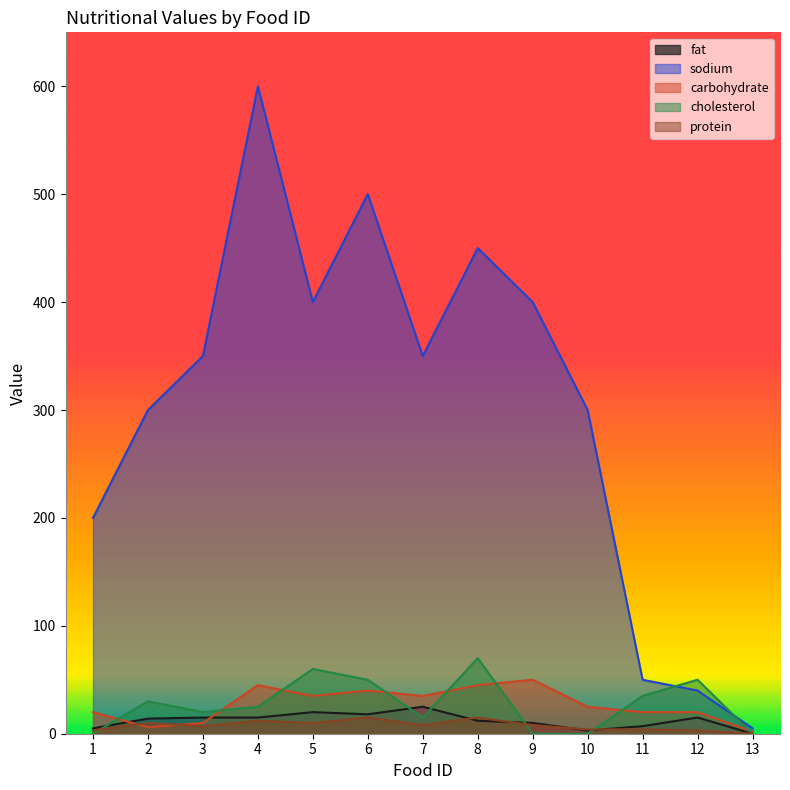

What are all the series names shown in the legend?

fat, sodium, carbohydrate, cholesterol, protein